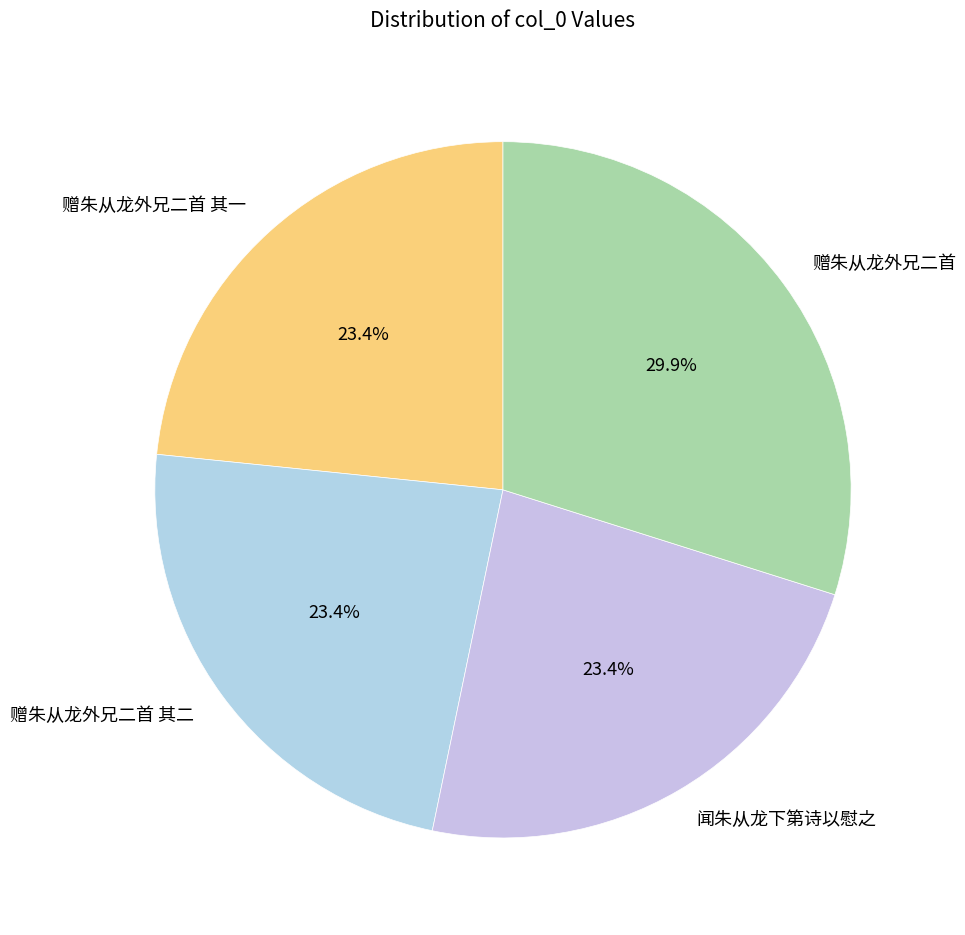

To the nearest percent, what percentage of the pie is 闻朱从龙下第诗以慰之?

23%